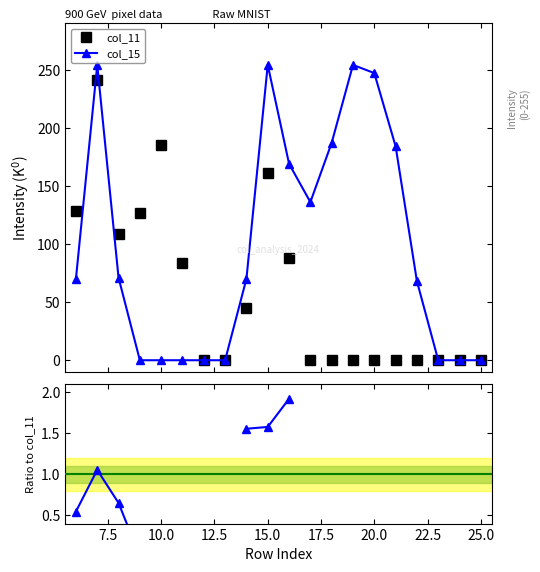

True or false: col_11 and col_15 / col_11 cross at least once.

False